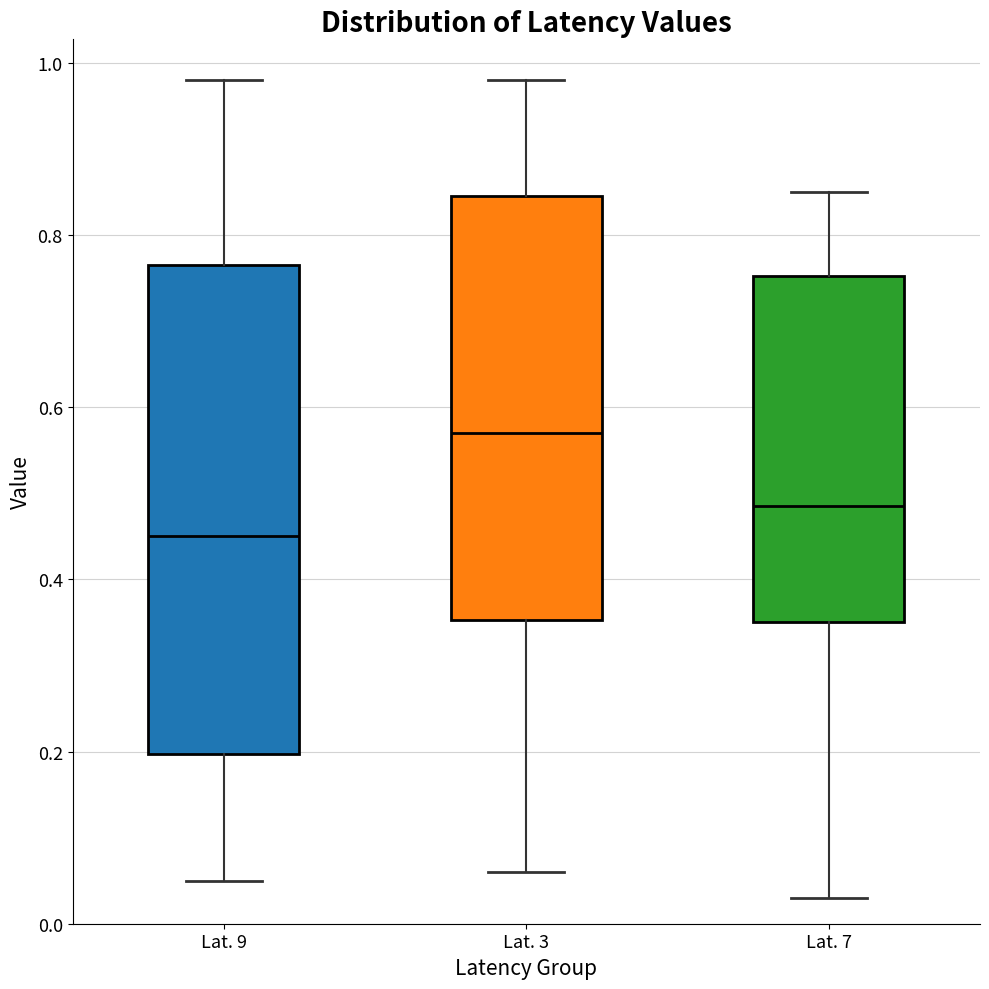

Which box's median line is the lowest?

Lat. 9